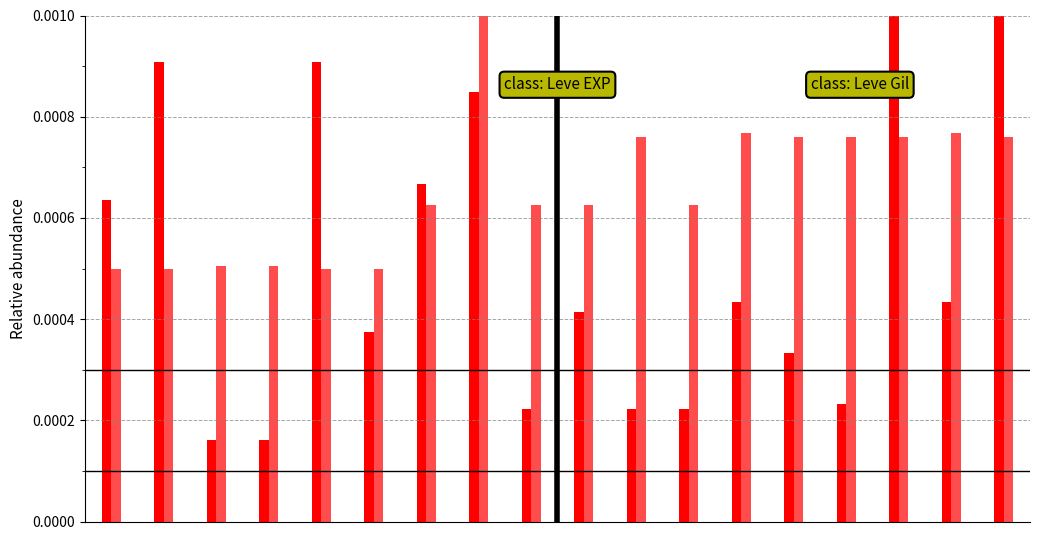

How many series are shown in this chart?

2